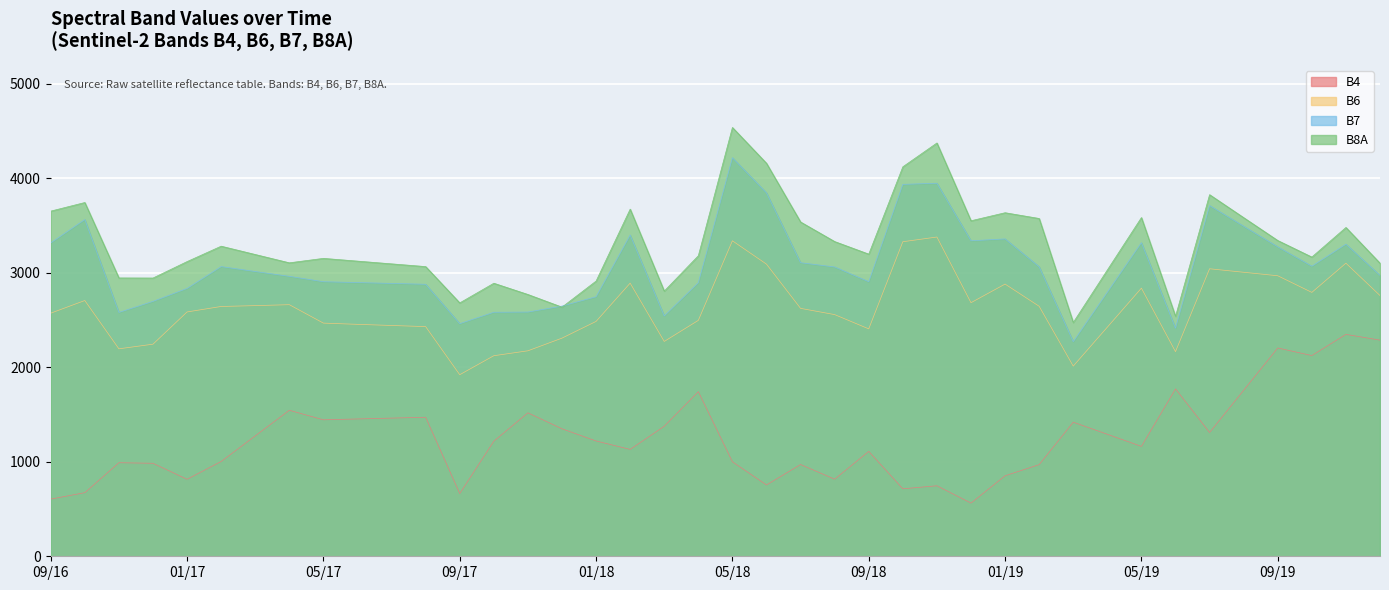

Between 201903 and 201708, which is larger?

201708